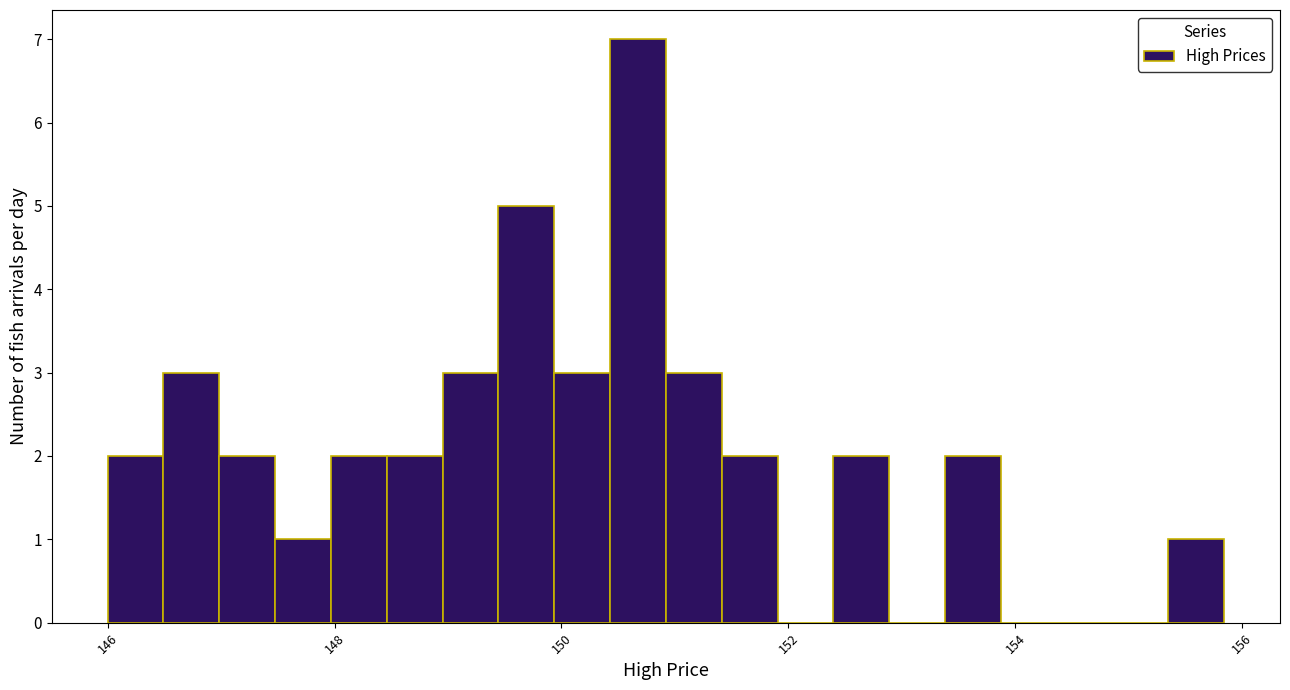

Around what value on the x-axis is the tallest bar? Give the approximate position of its centre, as read against the axis.

150.6